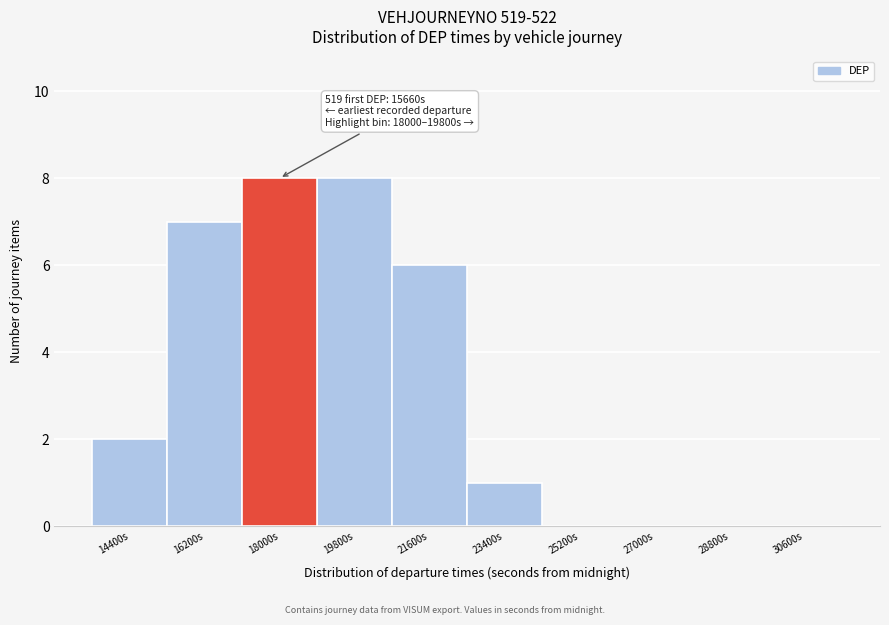

Reading left to right, extract all data points from this chart.

14400s=2	16200s=7	18000s=8	19800s=8	21600s=6	23400s=1	25200s=0	27000s=0	28800s=0	30600s=0